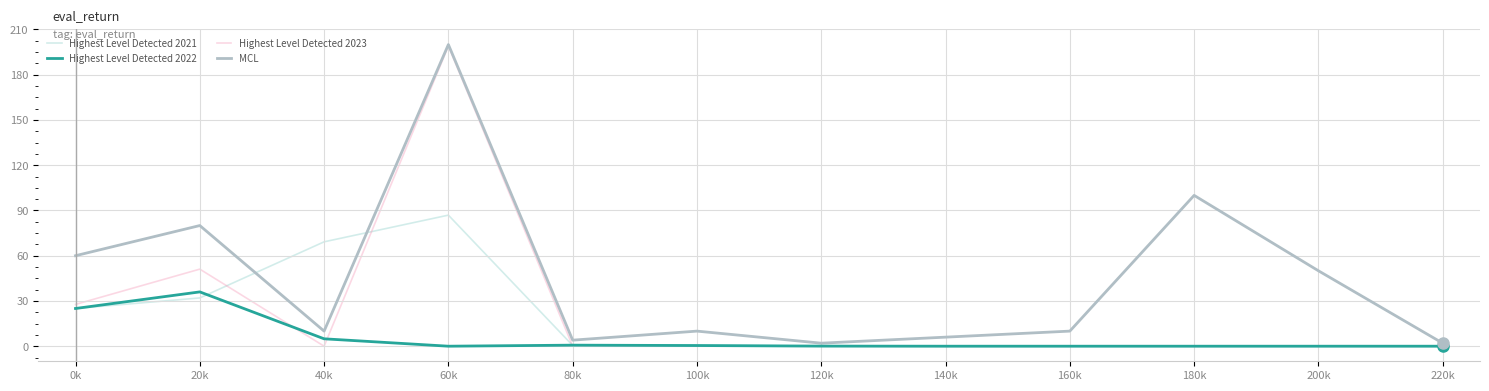

What is the difference between the maximum and minimum values in the MCL series?

198.0